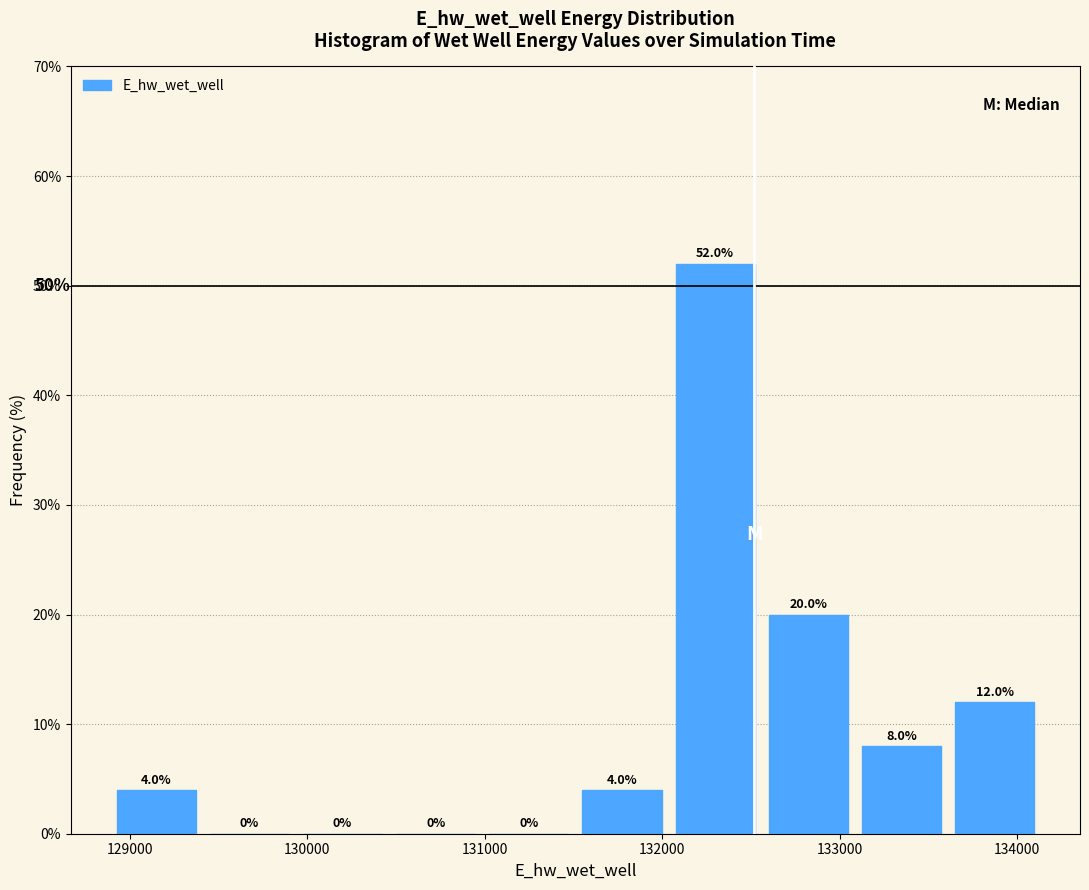

Reading left to right, transcribe this chart: for each bar, give the range it covers on the x-axis and its height. The bar edges are not printed on the chart, so give them approximately, as read against the axis.

128900 to 129400: 4.0
129400 to 129900: 0.0
129900 to 130500: 0.0
130500 to 131000: 0.0
131000 to 131500: 0.0
131500 to 132000: 4.0
132000 to 132600: 52.0
132600 to 133100: 20.0
133100 to 133600: 8.0
133600 to 134100: 12.0